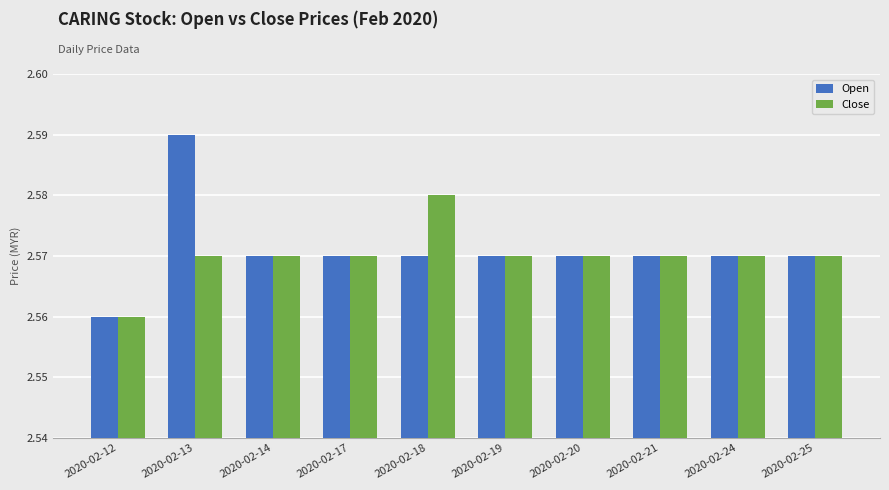

List the series in order of their overall mean, lowest first.

Close, Open